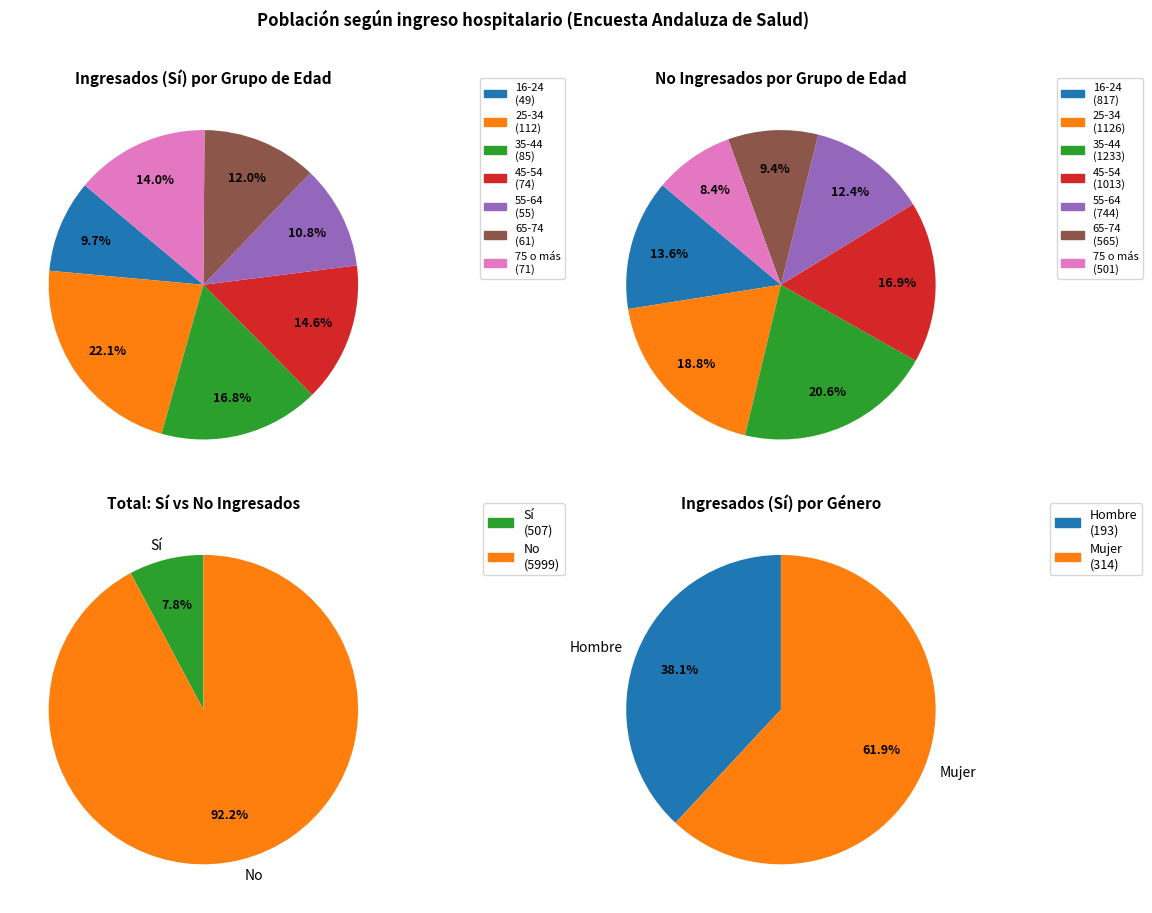

What is the largest slice in the pie chart?

35-44